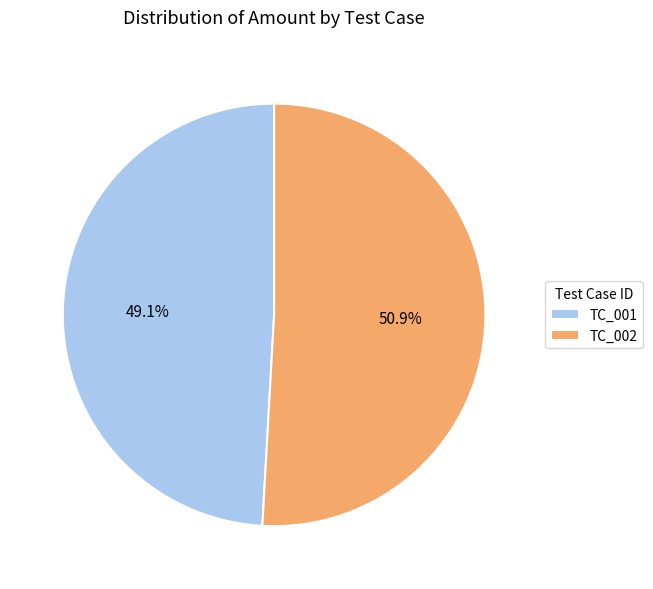

Which category has the smallest portion of the pie?

TC_001